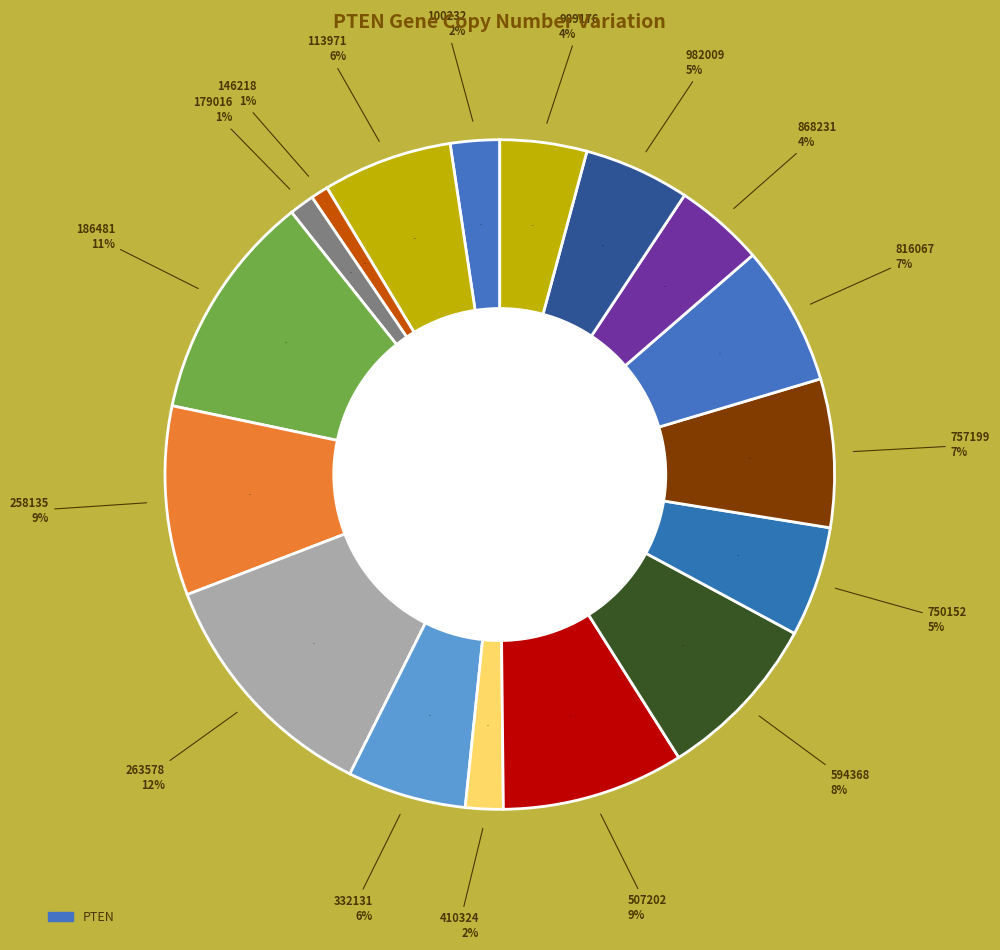

What percentage is the 100232 slice, to the nearest percent?

2%